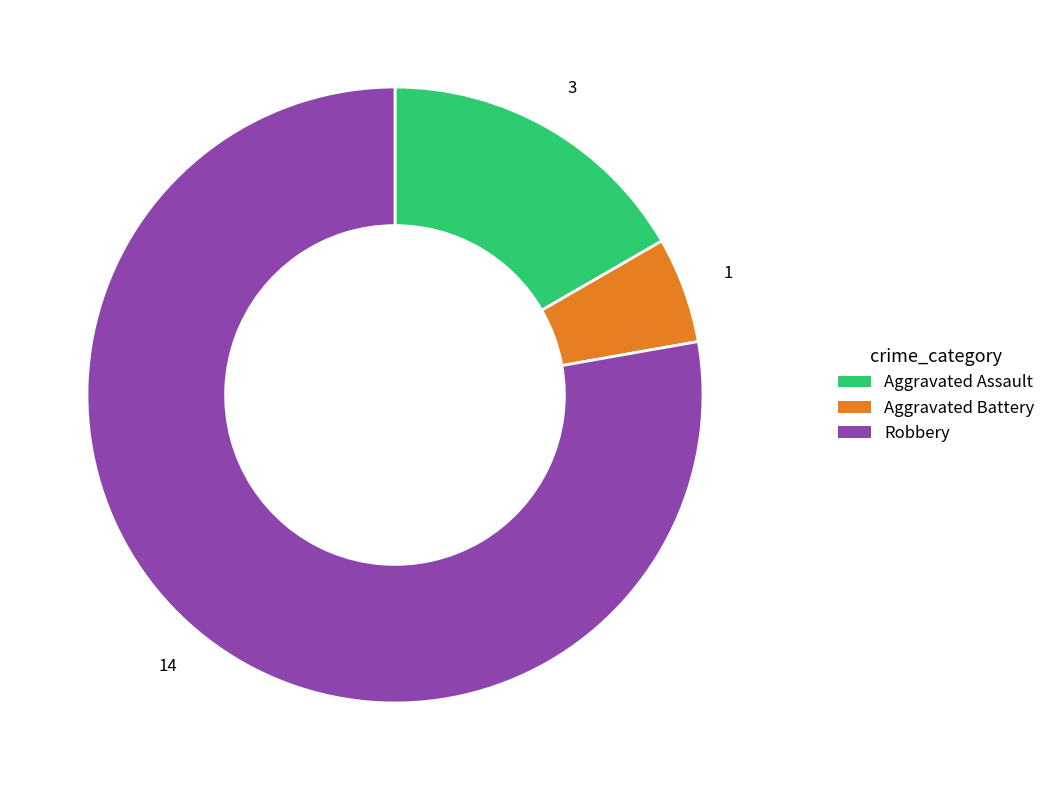

Which category has the biggest portion of the pie?

Robbery